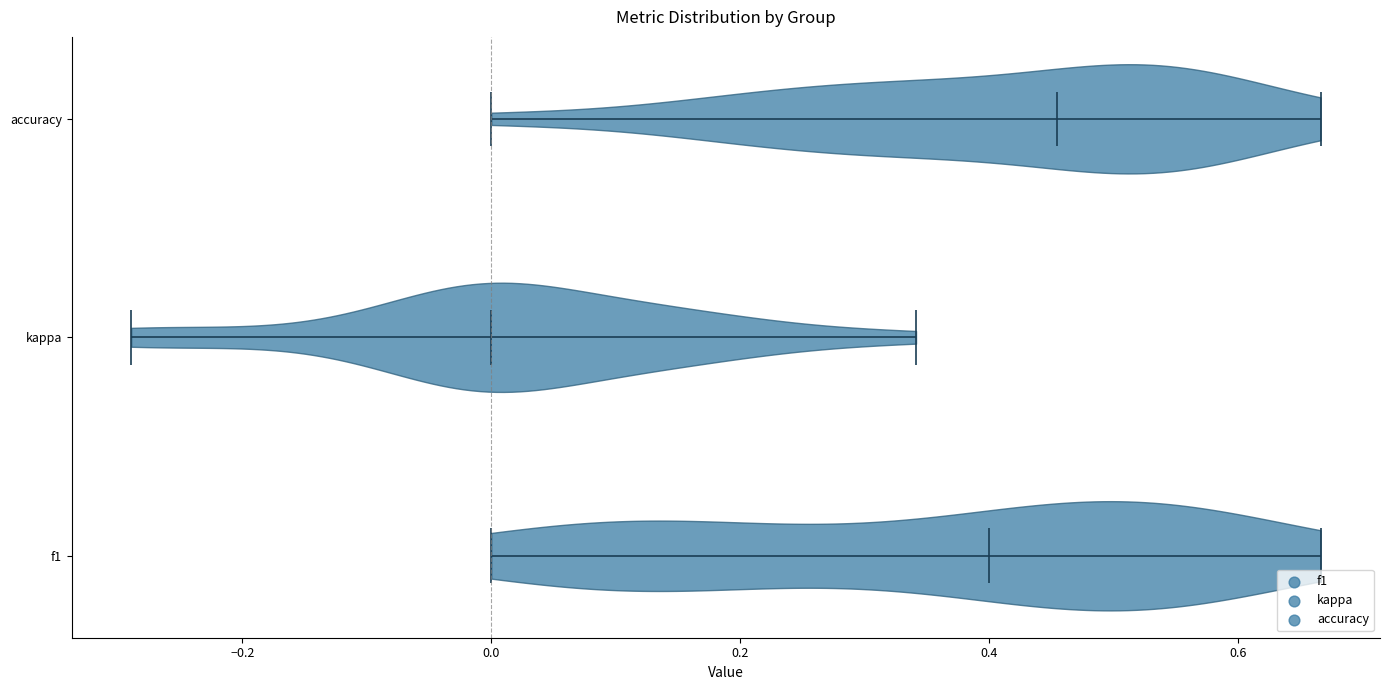

Reading bottom to top, read every violin against the x-axis: where its median line is, and the lowest and highest points it reaches. The values are not printed on the chart, so give them approximately, as read against the axis.

f1: median line 0.40, lowest point 0.00, highest point 0.66
kappa: median line 0.00, lowest point -0.28, highest point 0.34
accuracy: median line 0.46, lowest point 0.00, highest point 0.66